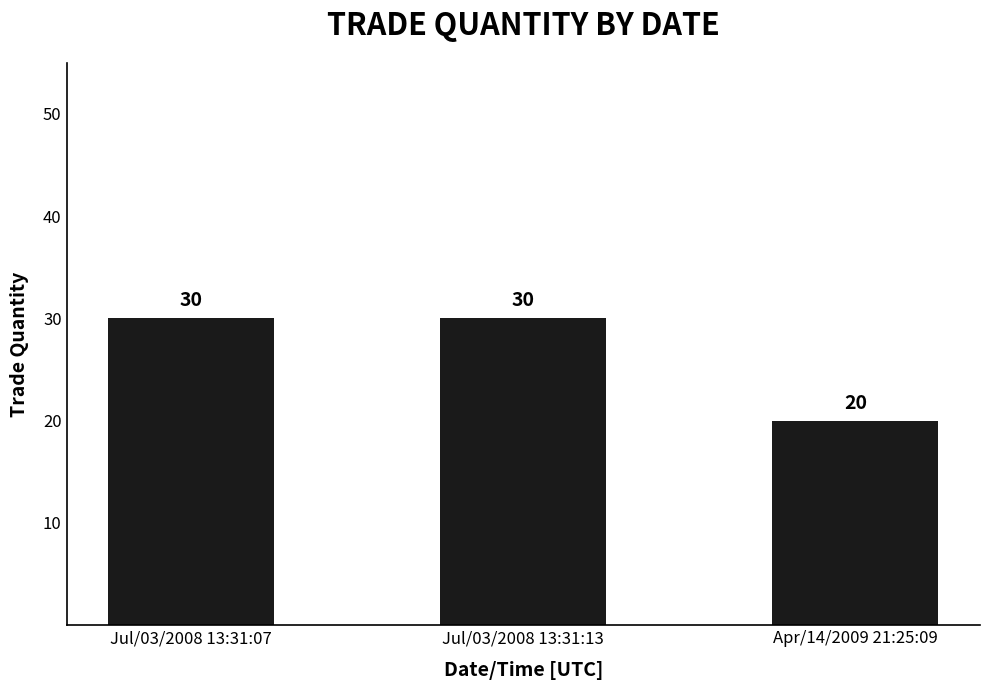

How many data points does each series have?

3